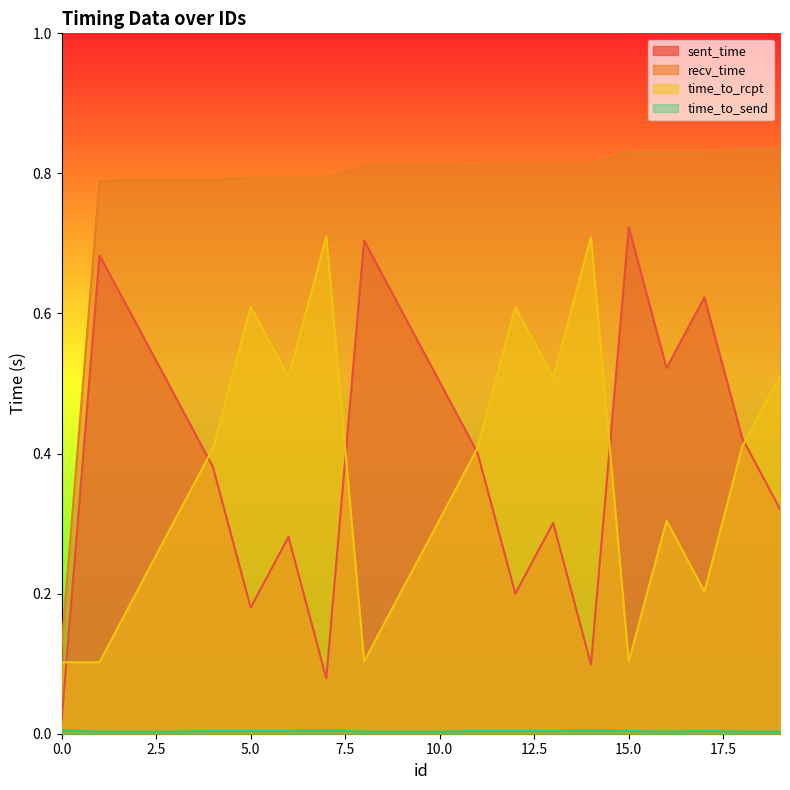

What is the value of the time_to_rcpt point at the 11th from the left?

0.3